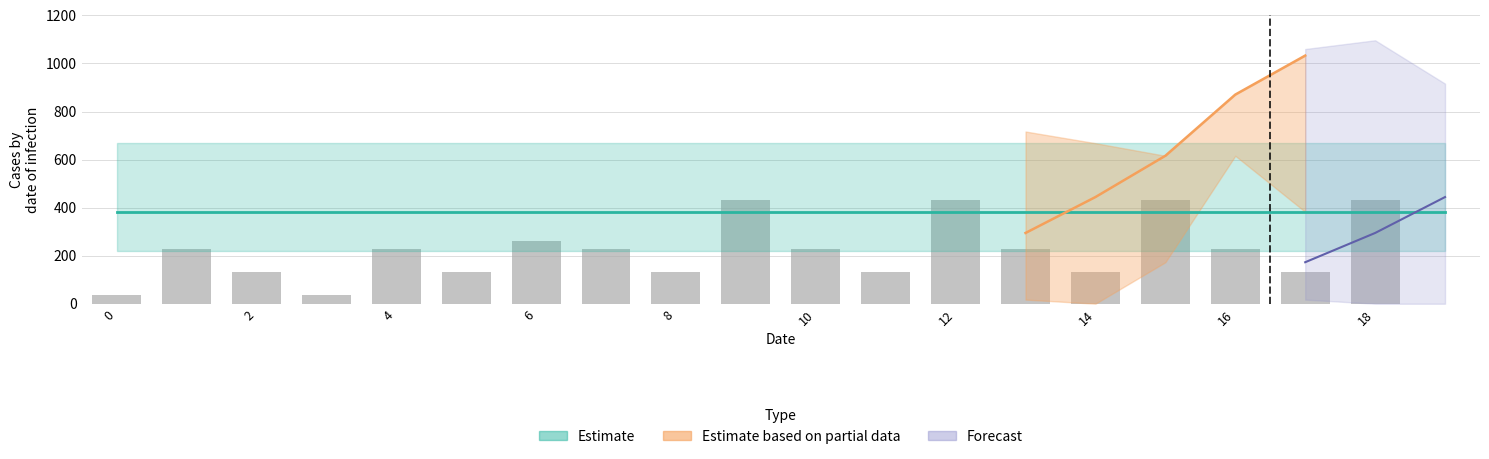

What is the label of the 6th bar from the right?

14